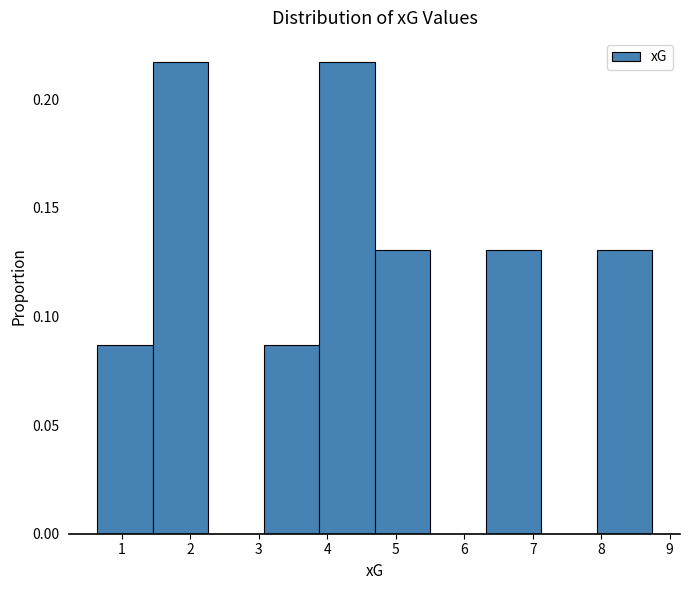

What is the height of the bar covering 3.9 to 4.7 on the x-axis? Neither the bar edges nor the heights are printed on the chart, so give them approximately, as read against the axes.

0.215